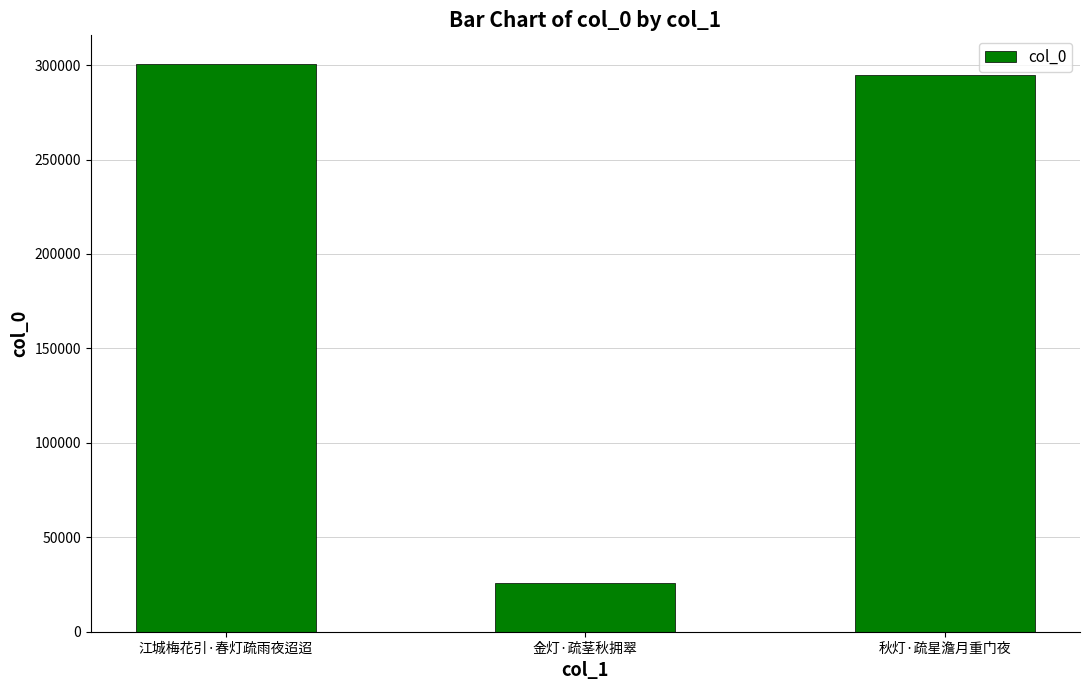

What is the label of the 3rd bar from the right?

江城梅花引·春灯疏雨夜迢迢